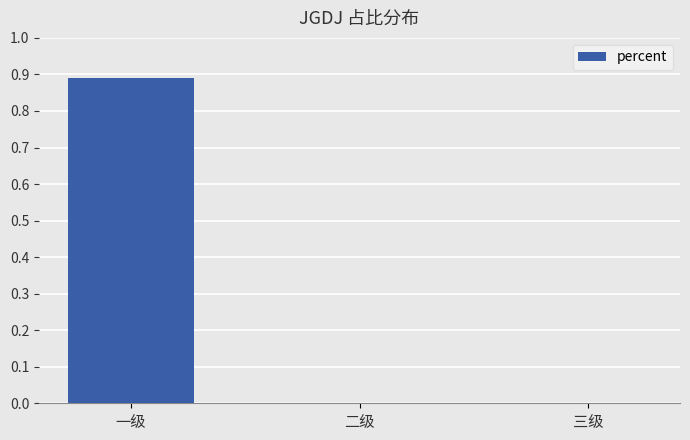

What is the greatest value displayed?

0.9